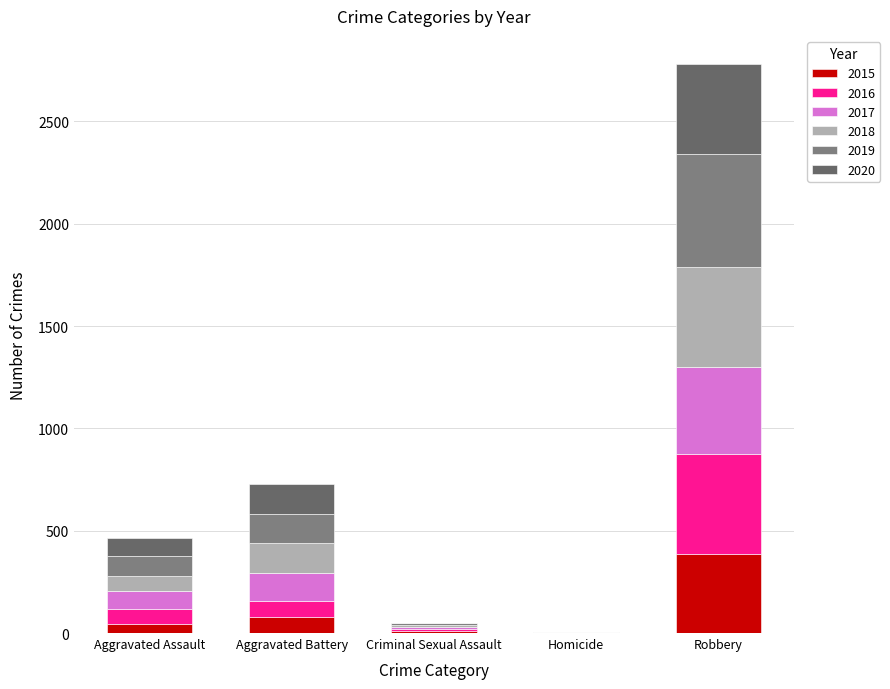

True or false: 2018 has a value of 489 at Robbery.

True